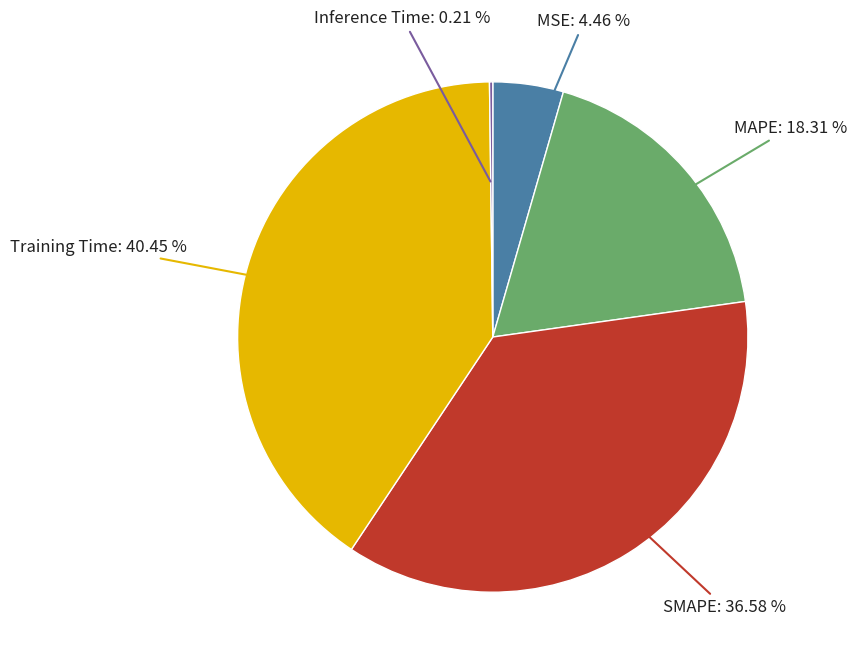

Does any single category account for the majority?

No